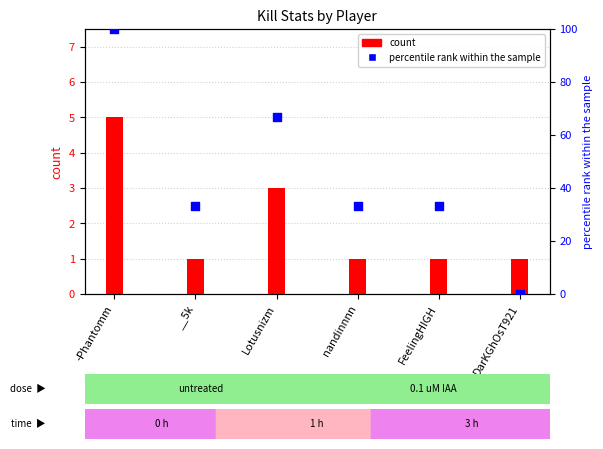

At how many categories does at least one series exceed 48?

2